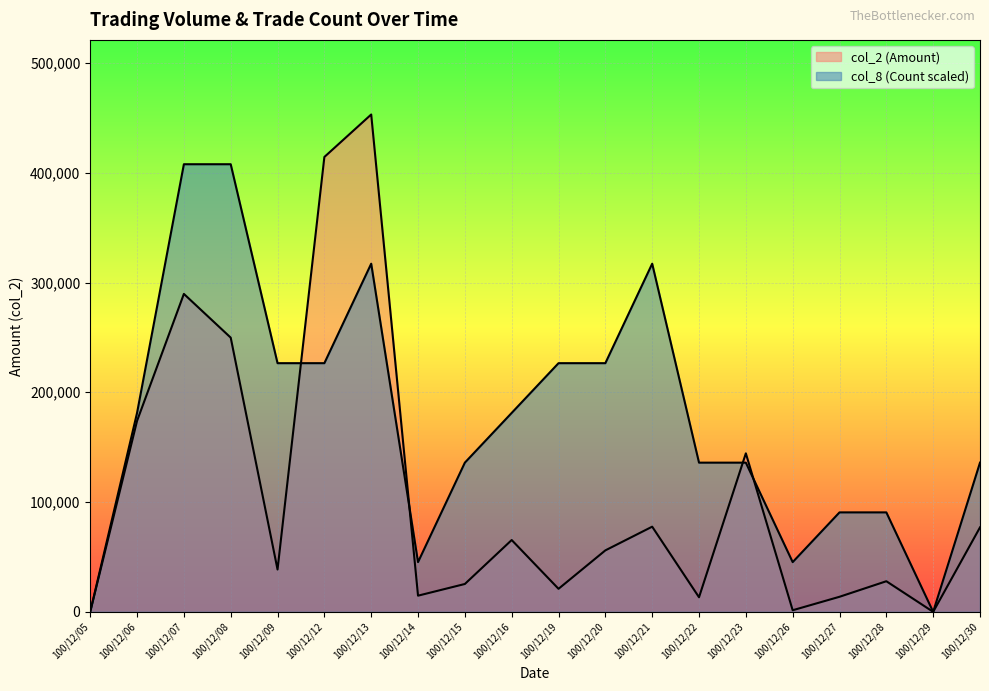

What is the value of the col_2 (Amount) point at the 8th from the left?

14740